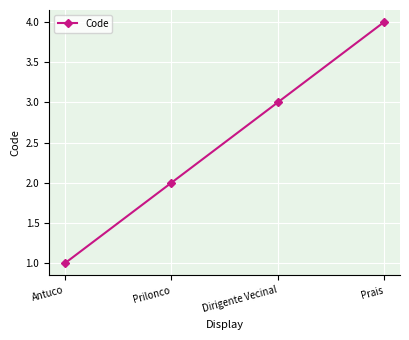

Reading right to left, what are all the values shown in this chart?

4	3	2	1